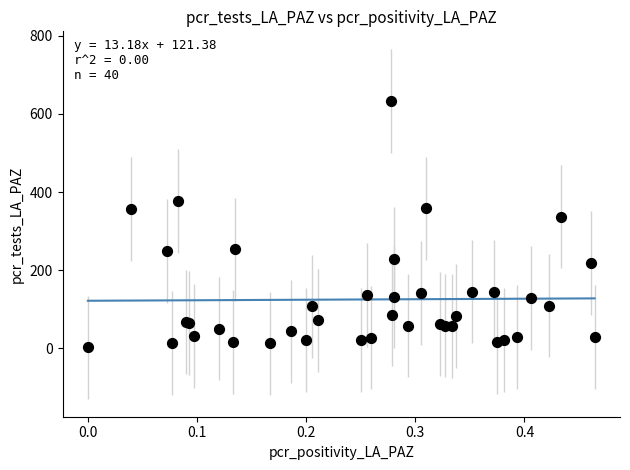

What Y value in the scatter plot is closest to 318?

337